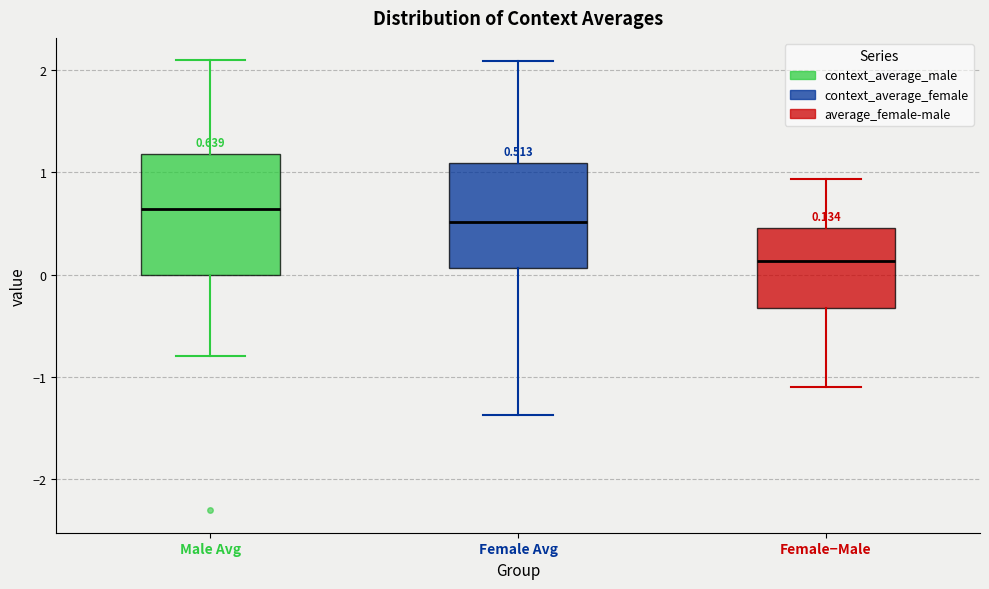

Which box's median line is the highest?

Male Avg